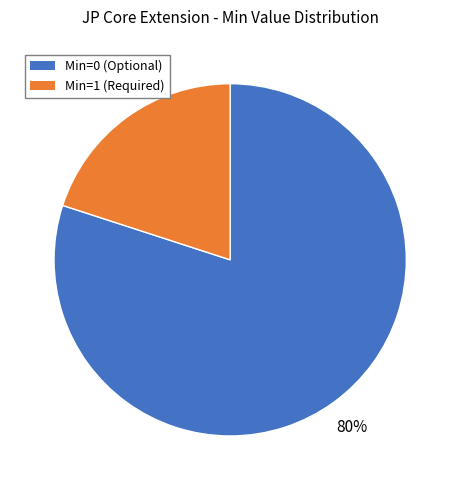

Is there any slice that represents more than half of the pie?

Yes